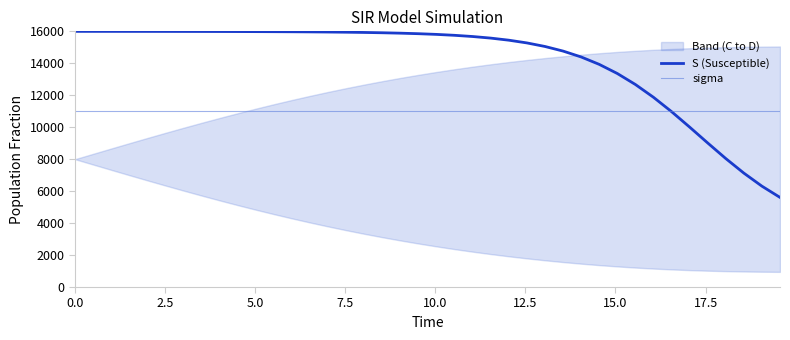

What is the lowest value of the S (Susceptible) series?

5607.4